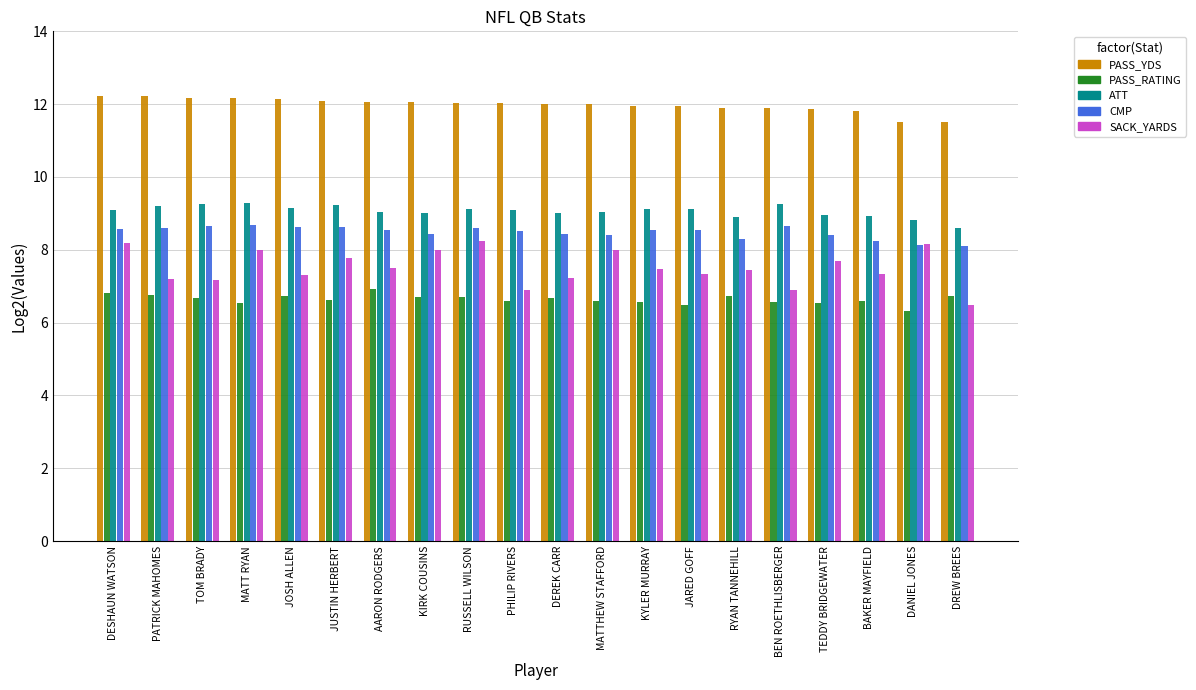

What is the difference between the highest and lowest values at JOSH ALLEN?

5.4